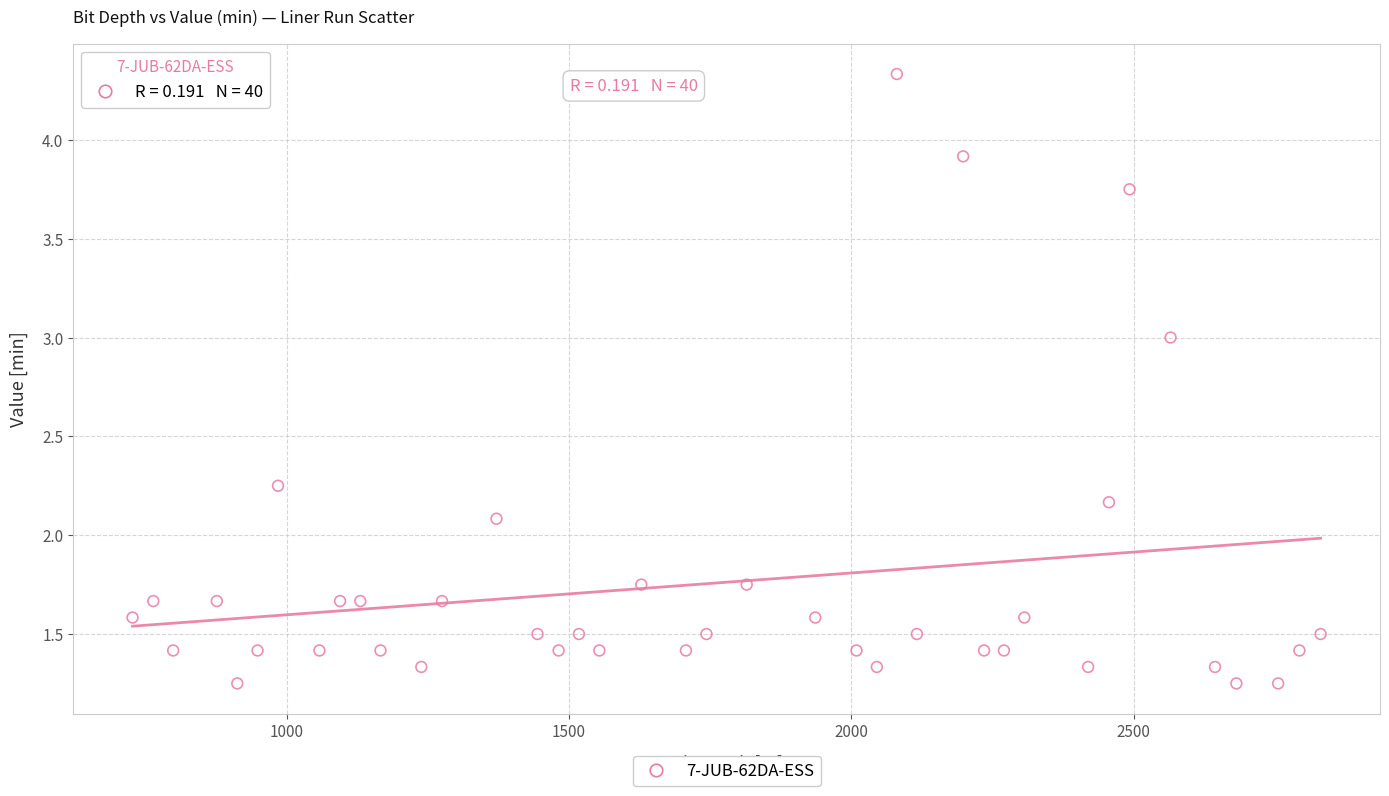

What Y value in the scatter plot is closest to 2?

2.1